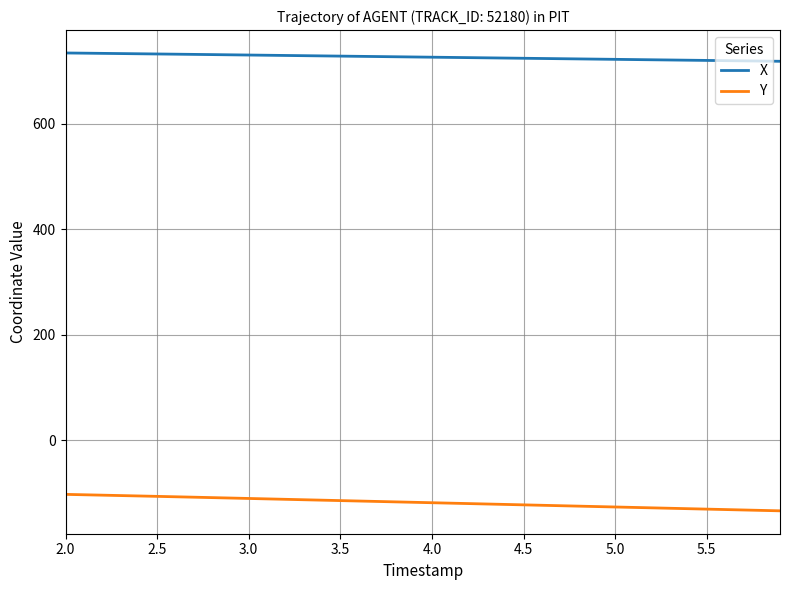

What is the maximum value for Y?

-102.8